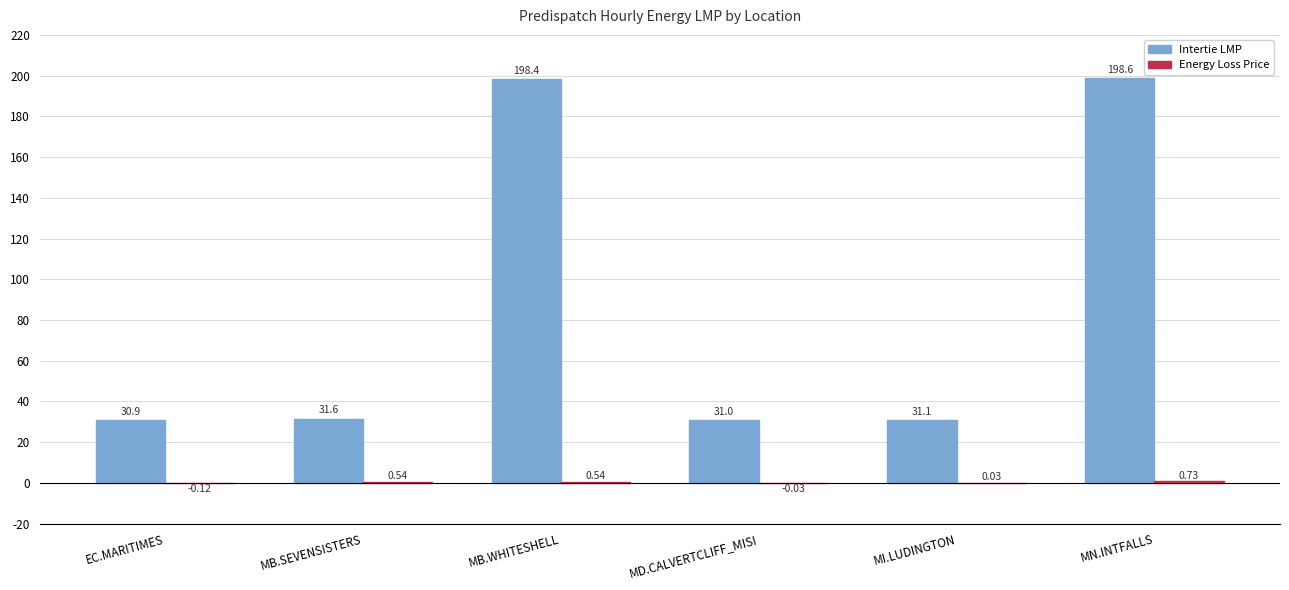

Which series changed the most between EC.MARITIMES and MB.SEVENSISTERS?

Intertie LMP